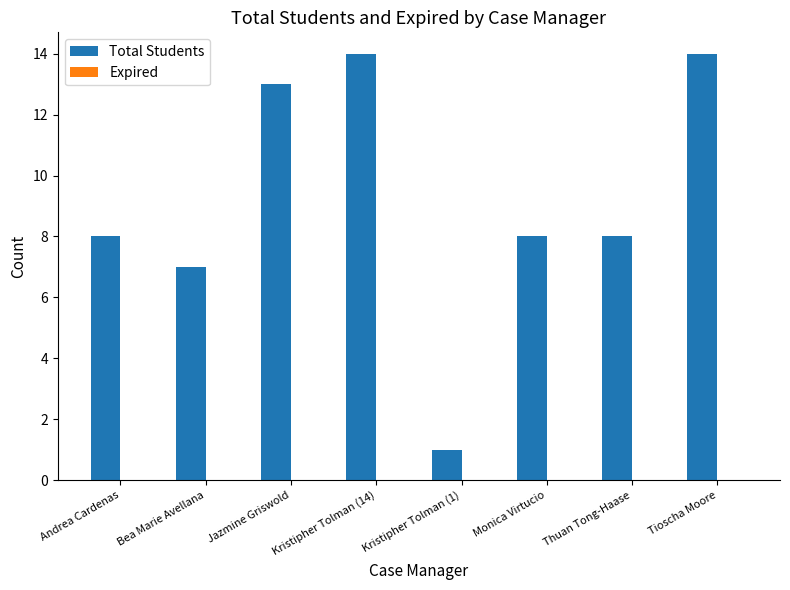

True or false: the data shows 14 at Tioscha Moore.

True